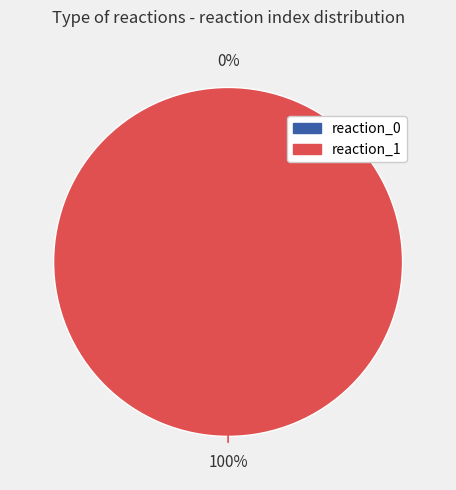

To the nearest percent, what is the difference between the reaction_1 and reaction_0 slice percentages?

100%